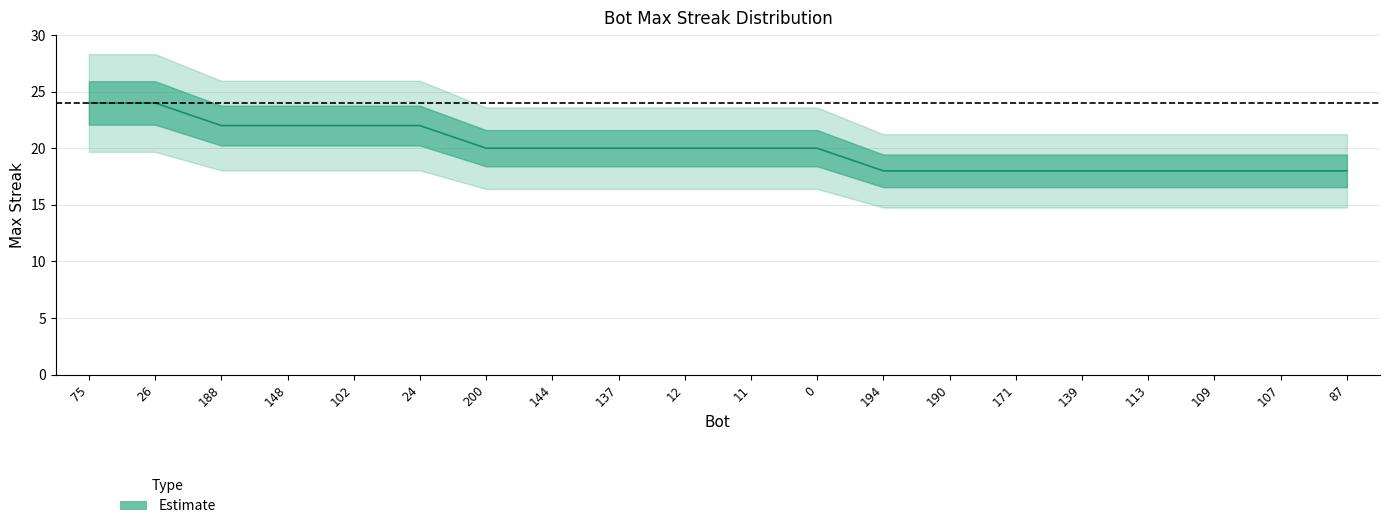

List the labels in order of value, largest first.

75, 26, 188, 148, 102, 24, 200, 144, 137, 12, 11, 0, 194, 190, 171, 139, 113, 109, 107, 87